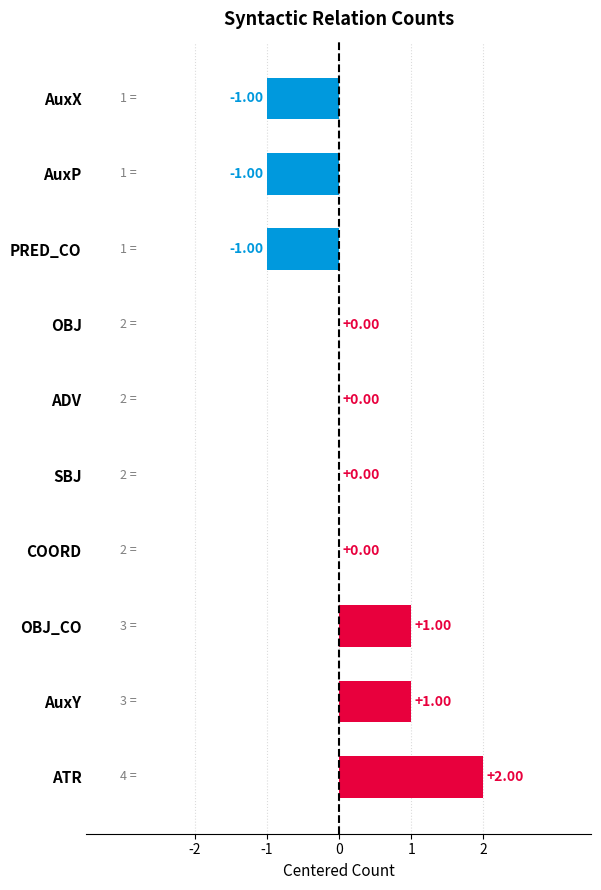

Which has a higher value, PRED_CO or ADV?

ADV